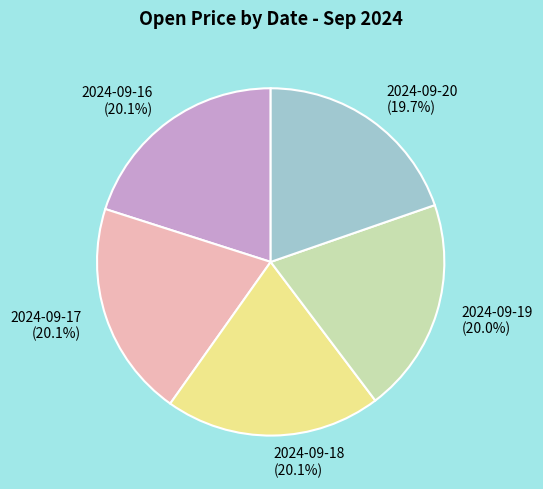

What portion of the pie excludes 2024-09-18 (20.1%)?

79.9%